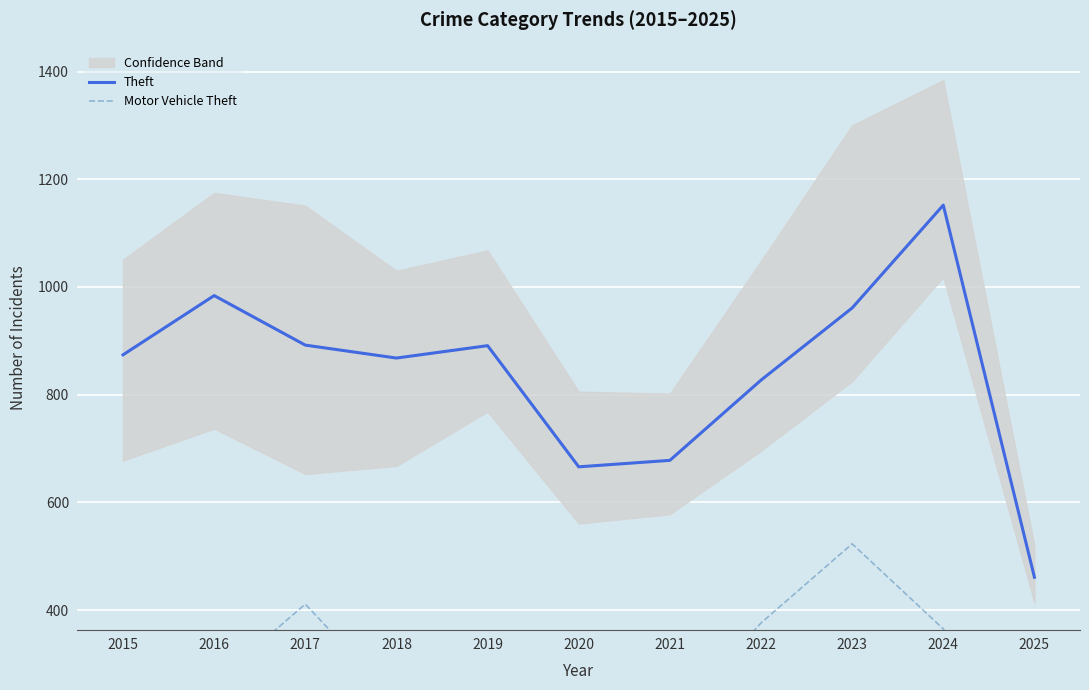

Rank the series by their average value, from lowest to highest.

Motor Vehicle Theft, Theft